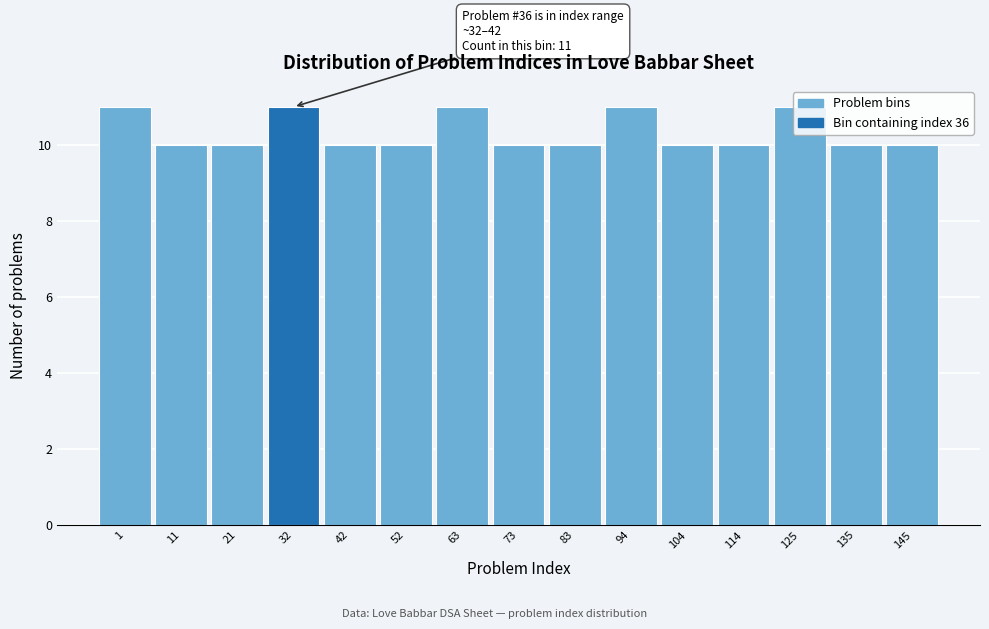

What is the value of the 9th bar from the left?

10